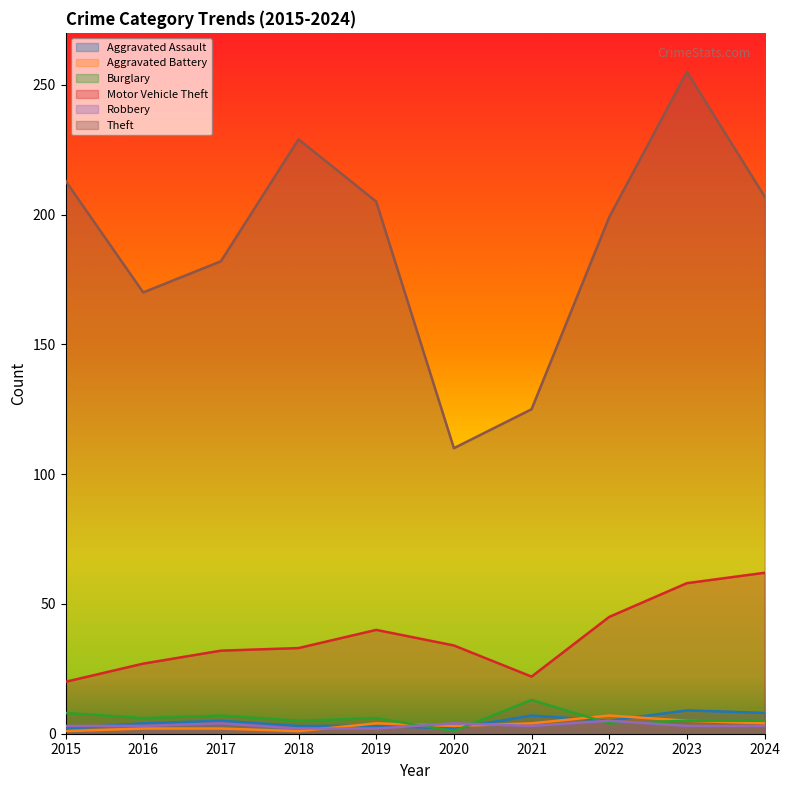

Between 2015 and 2022, which is larger?

2022